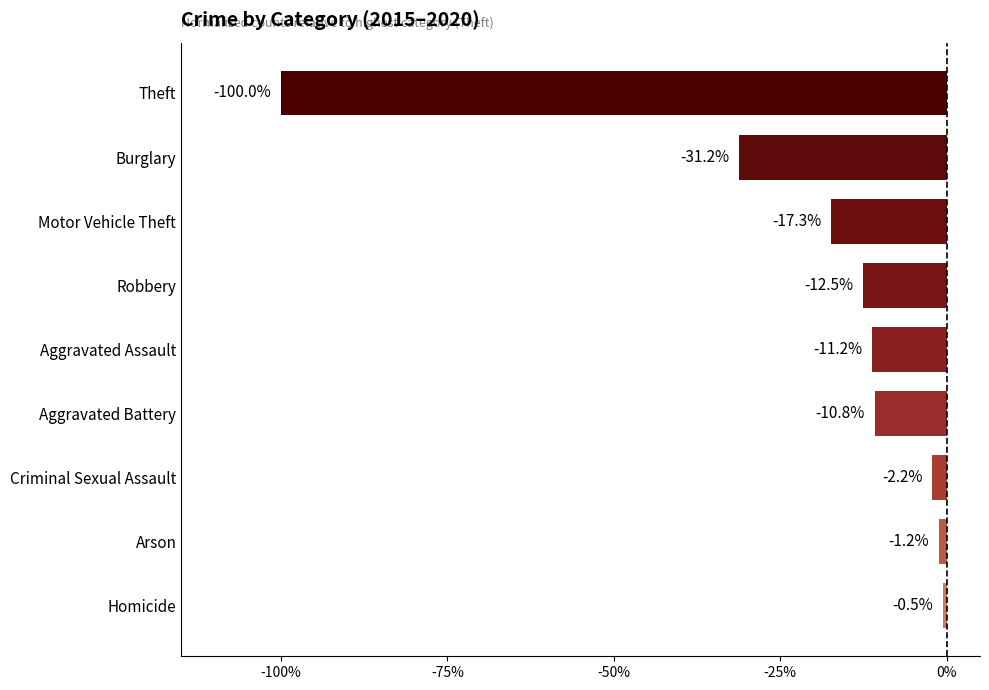

What is the difference between the maximum and second lowest values?

30.7